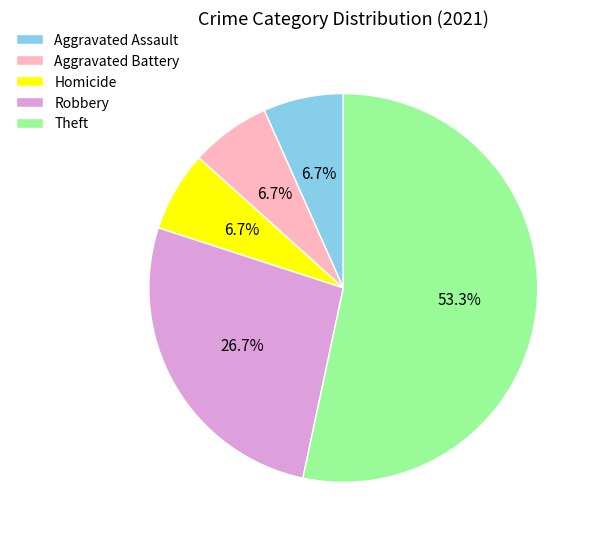

The Aggravated Battery slice represents 7% of the pie. True or false?

True